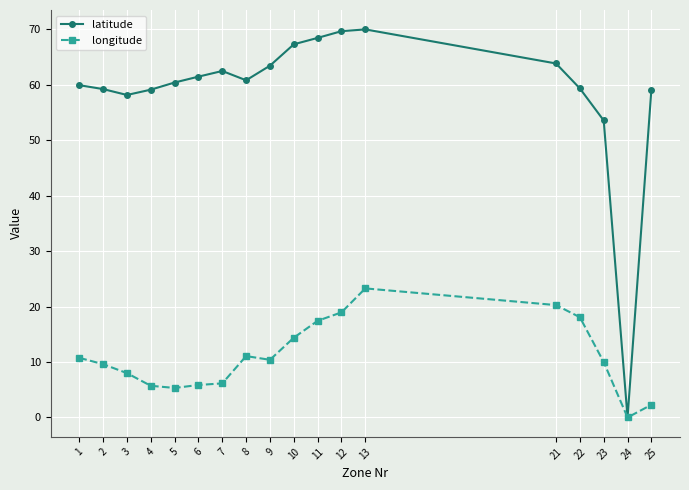

Is it true that longitude equals 10.0 at 23?

True